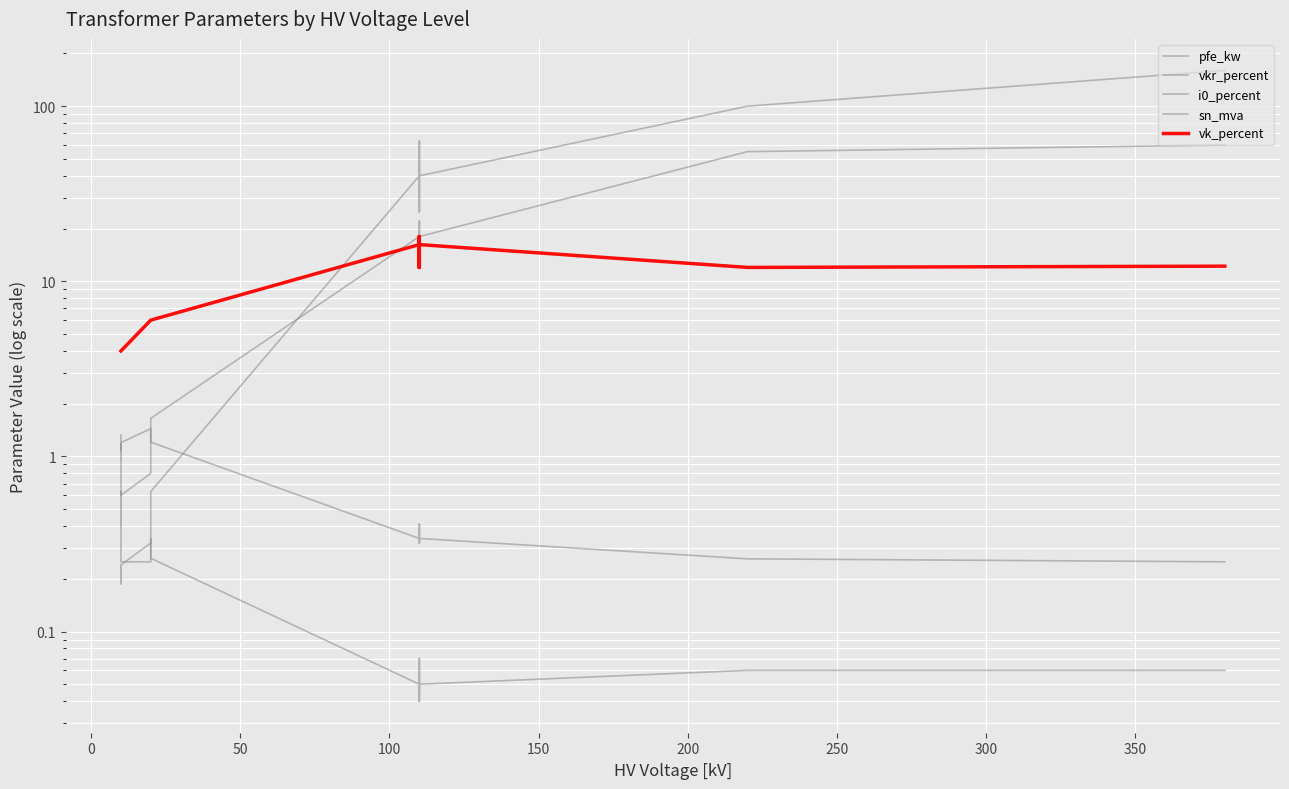

At 150, list the series in order from smallest to largest.

i0_percent, sn_mva, pfe_kw, vkr_percent, vk_percent